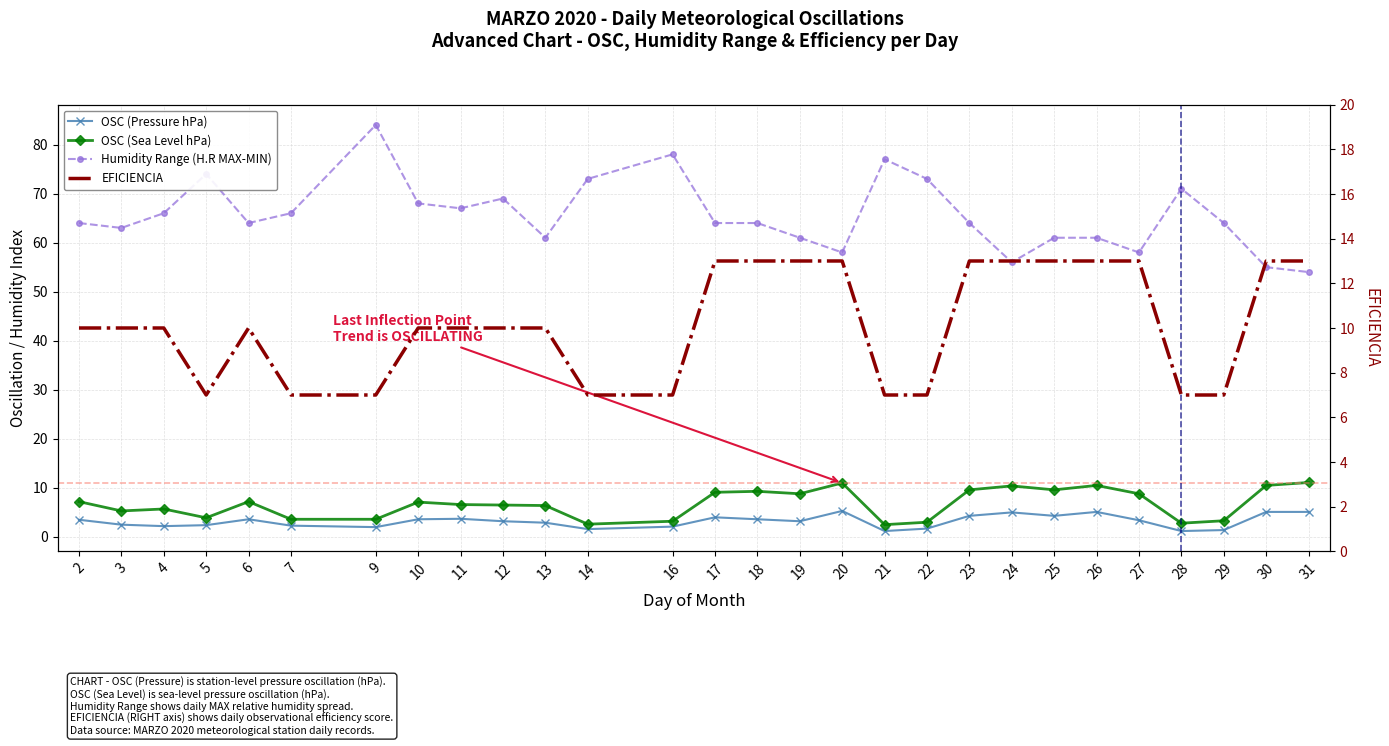

Where is EFICIENCIA nearest to the value 10?

2